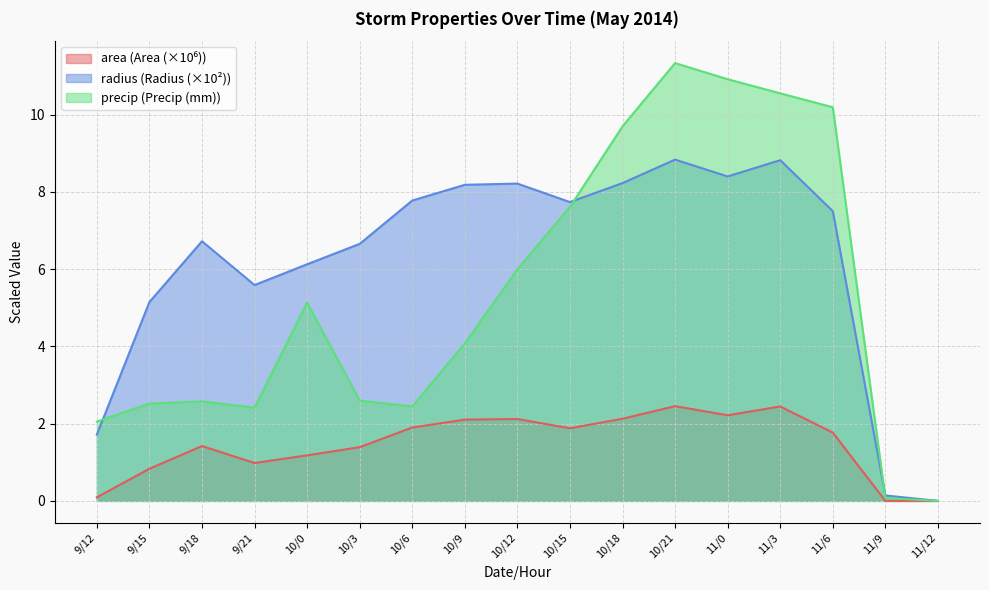

True or false: area and radius cross at least once.

False